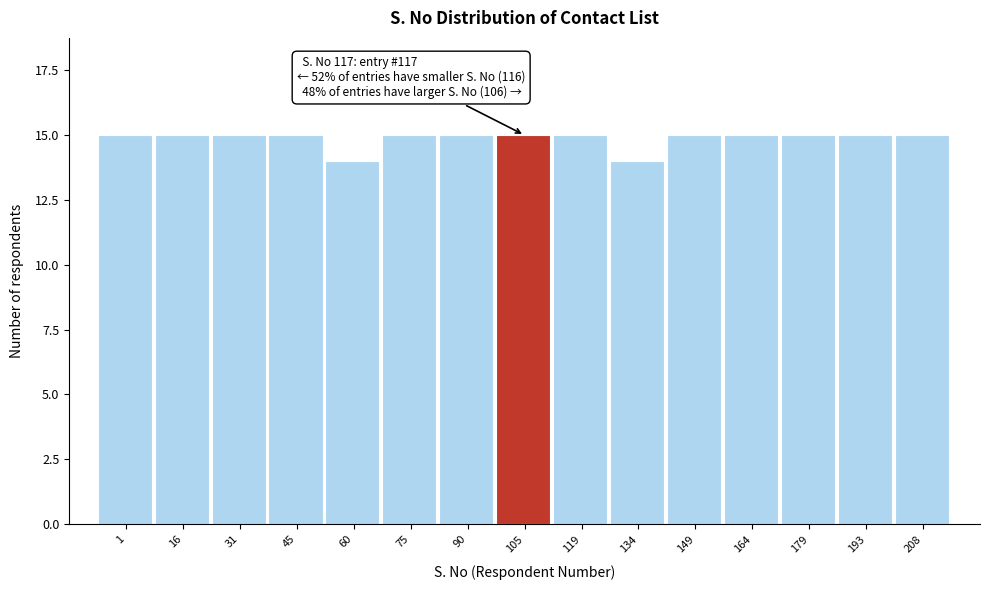

Reading left to right, list all the values displayed in this chart.

15	15	15	15	14	15	15	15	15	14	15	15	15	15	15